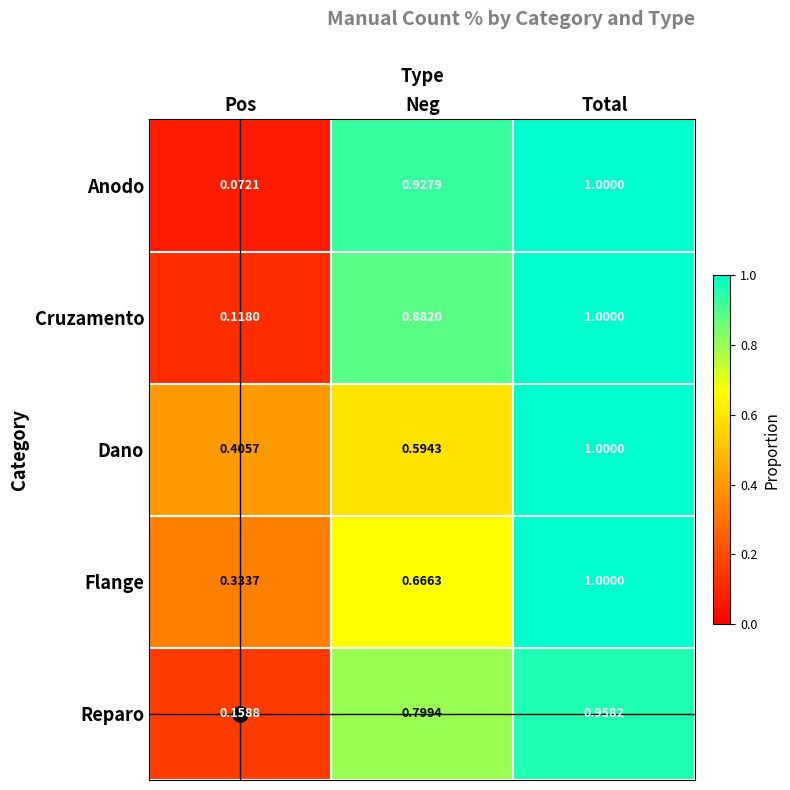

Which category has the lowest value across all series?

Pos